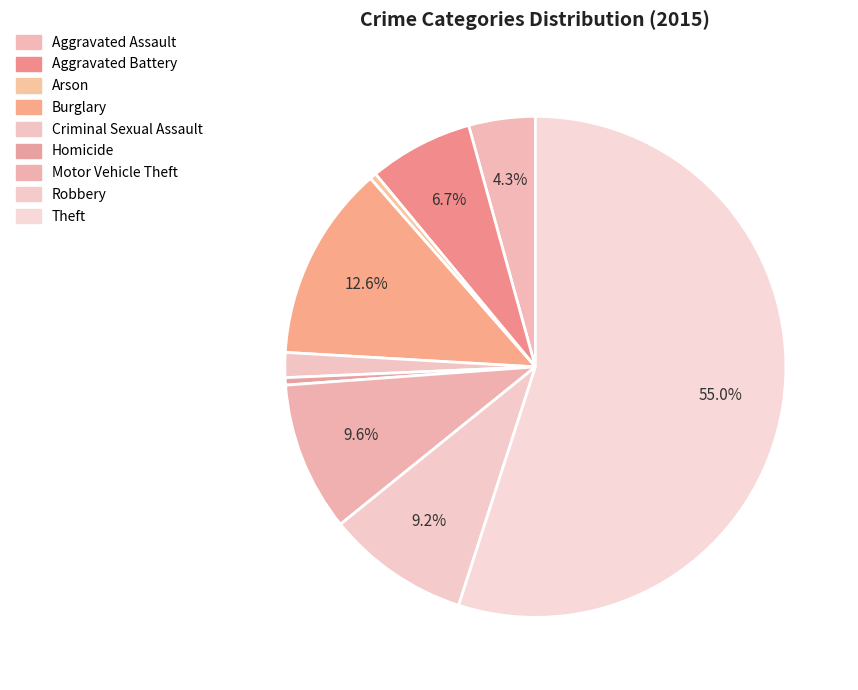

To the nearest percent, what percentage of the pie is Aggravated Battery?

7%